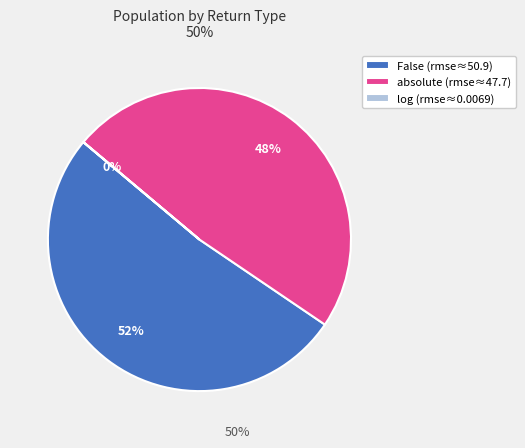

Is it true that False (rmse≈50.9) is 46% of the pie?

False